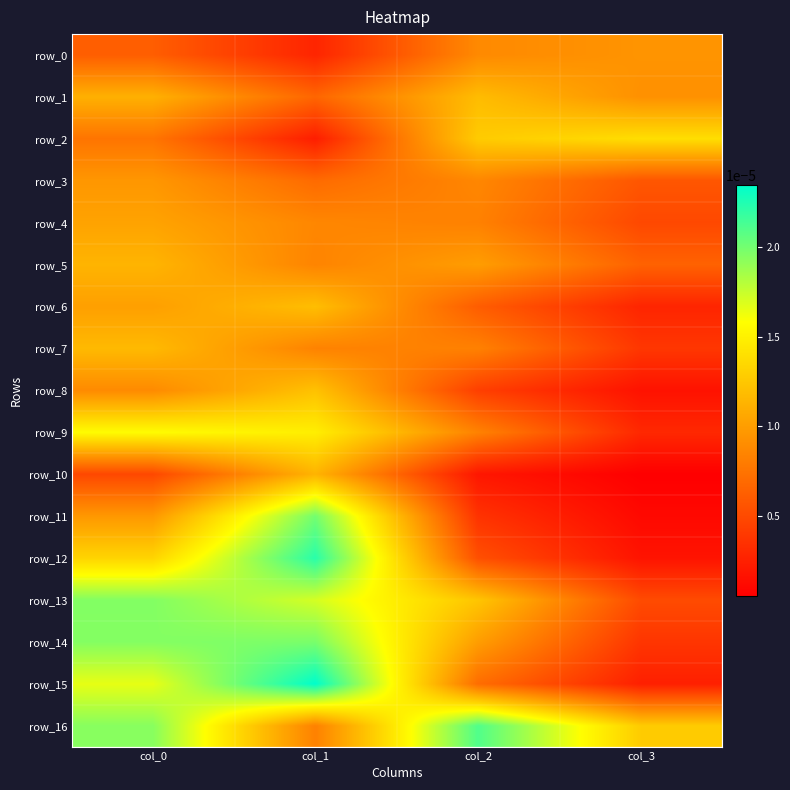

Count the number of data series in this chart.

17